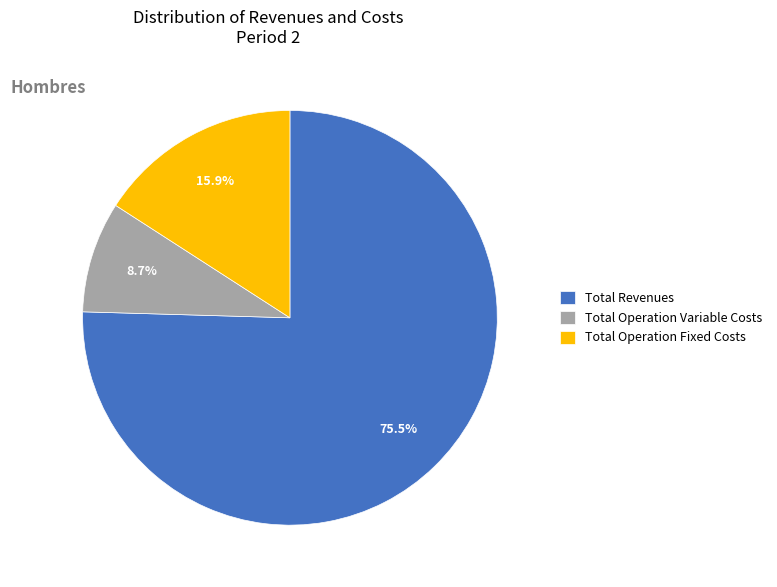

To the nearest percent, what is the average slice percentage?

33%